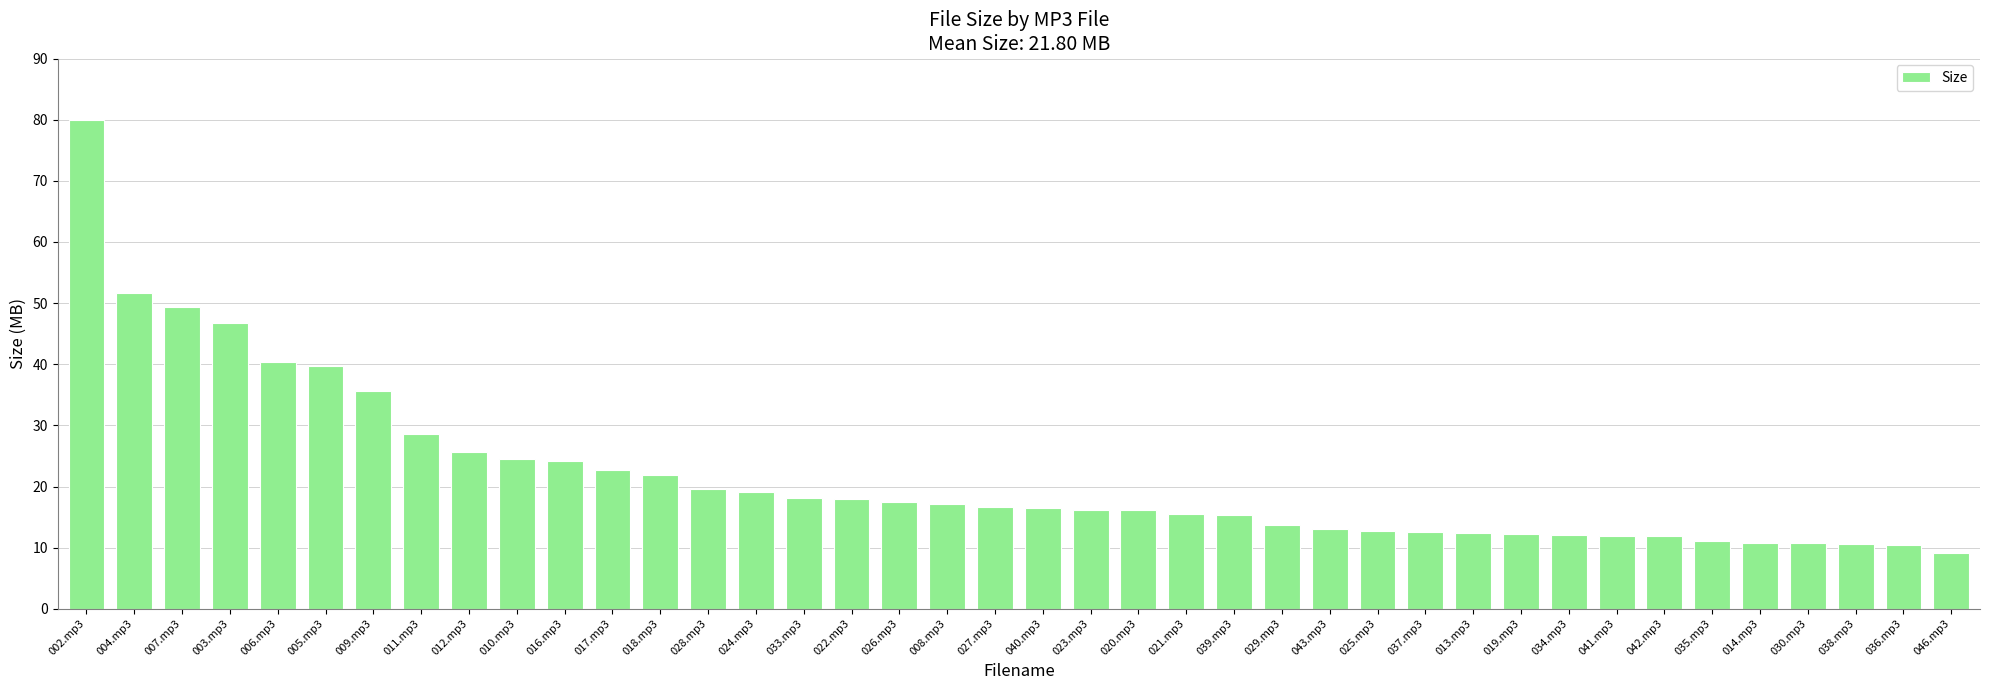

What is the difference between the second highest and second lowest values?

41.3